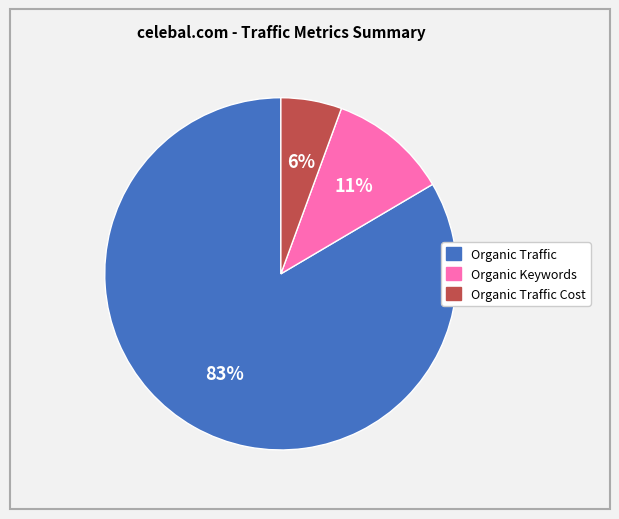

How many segments does this pie chart have?

3